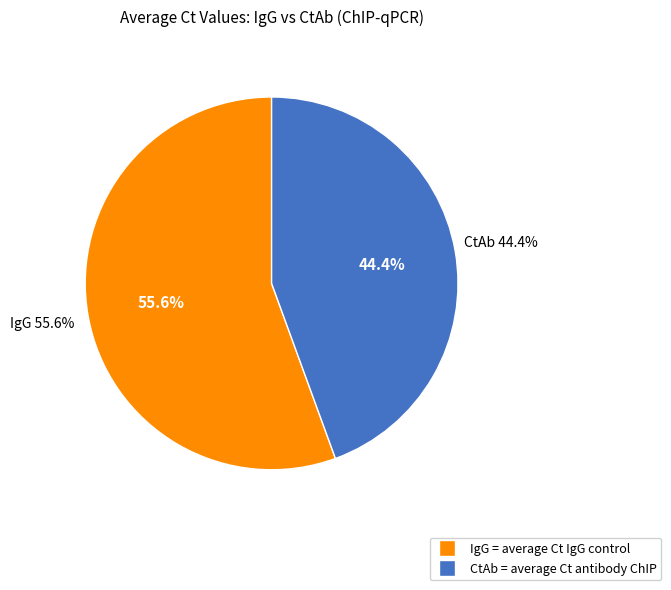

Does 2 represent more than half of the total?

No